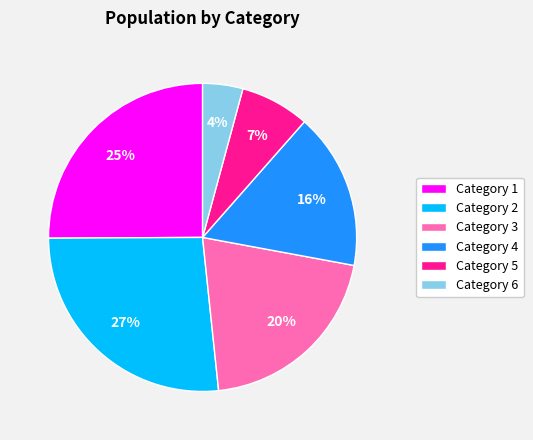

Does Category 1 represent more than half of the total?

No